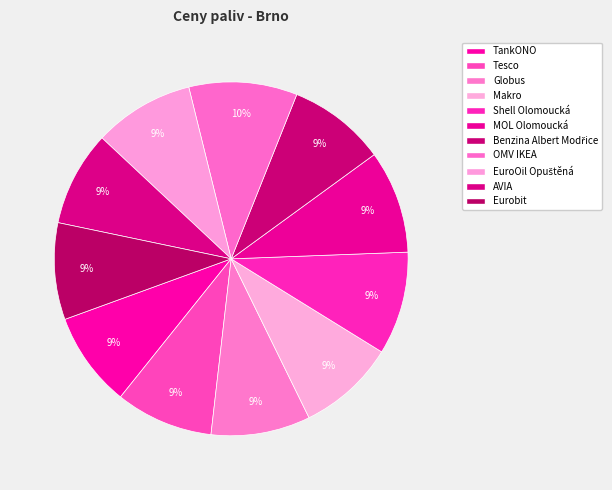

How much of the chart is everything except Shell Olomoucká?

90.6%